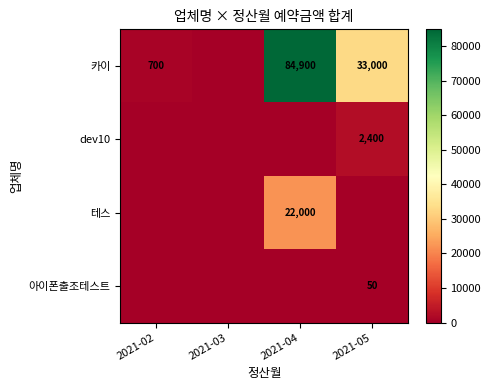

The value of 카이 at 2021-05 is 58215. True or false?

False